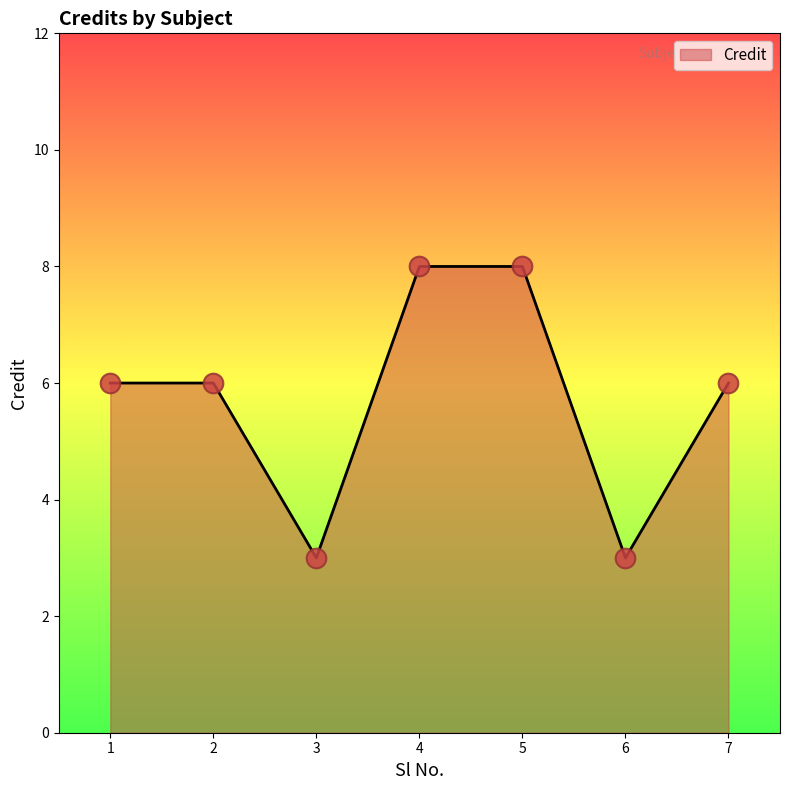

What is the change in value from 2 to 5?

+2